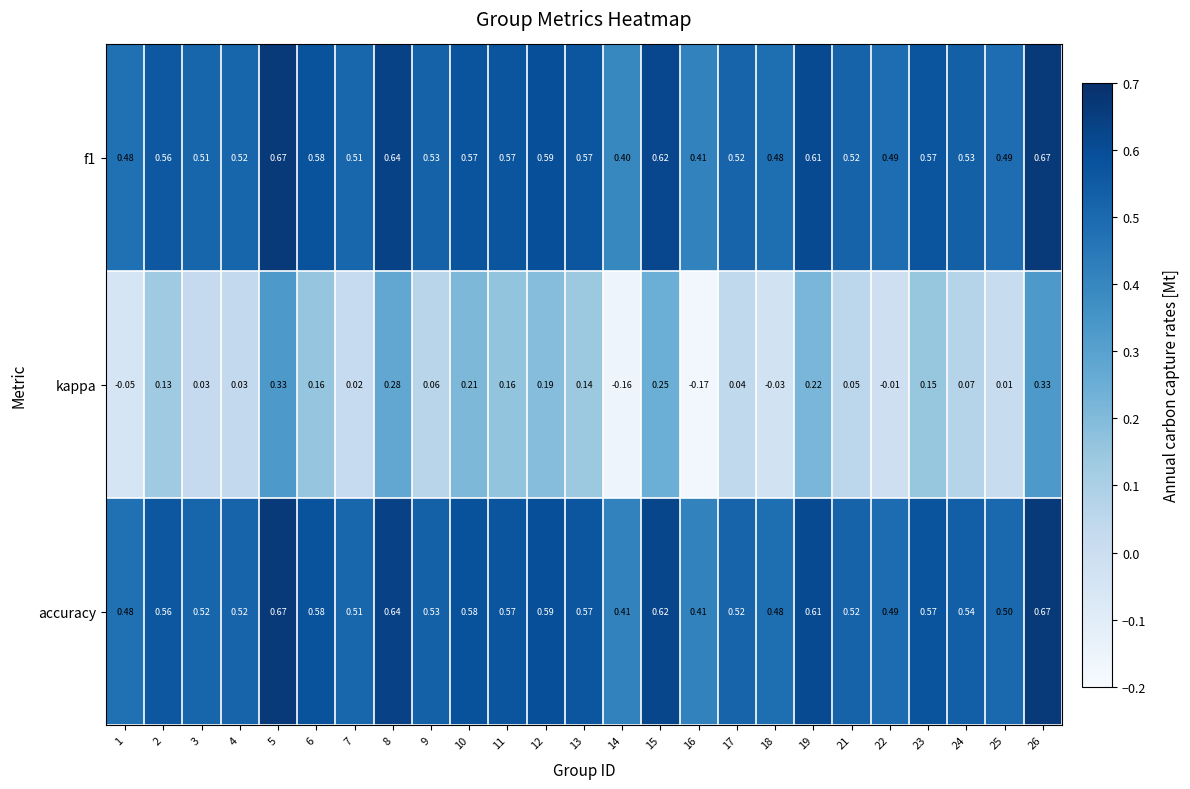

Which series changed the most between 7 and 11?

kappa